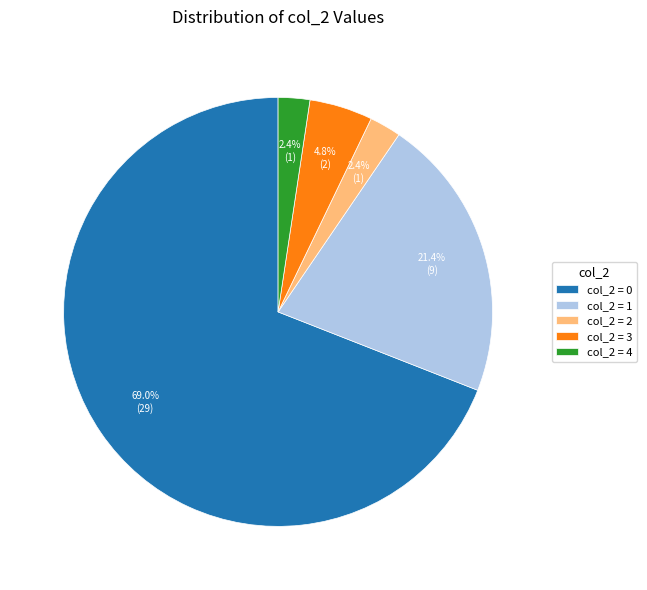

Is there any slice that represents more than half of the pie?

Yes